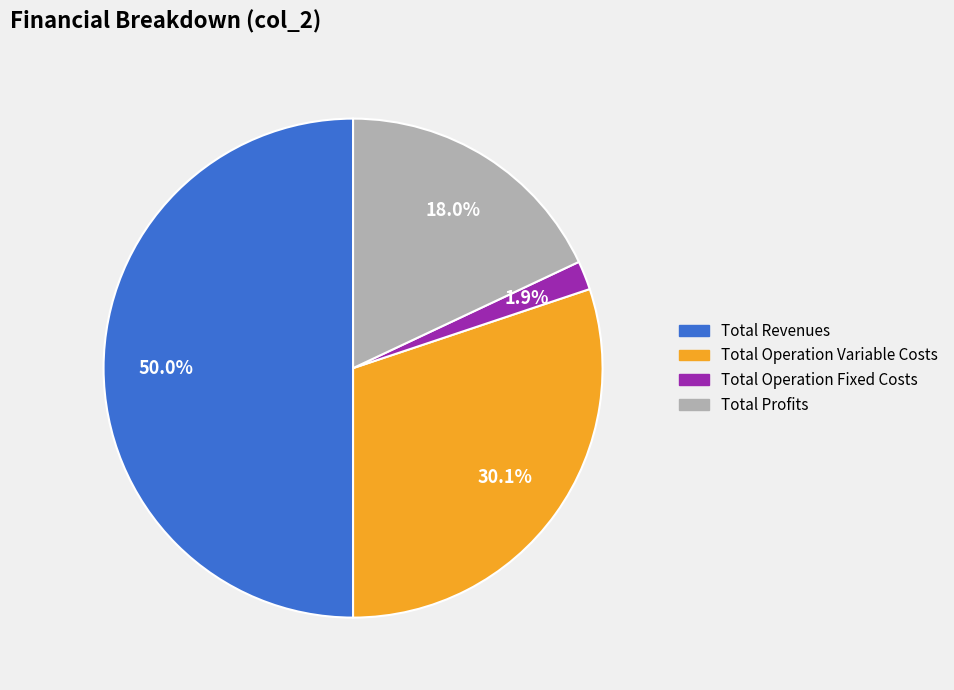

How many segments does this pie chart have?

4